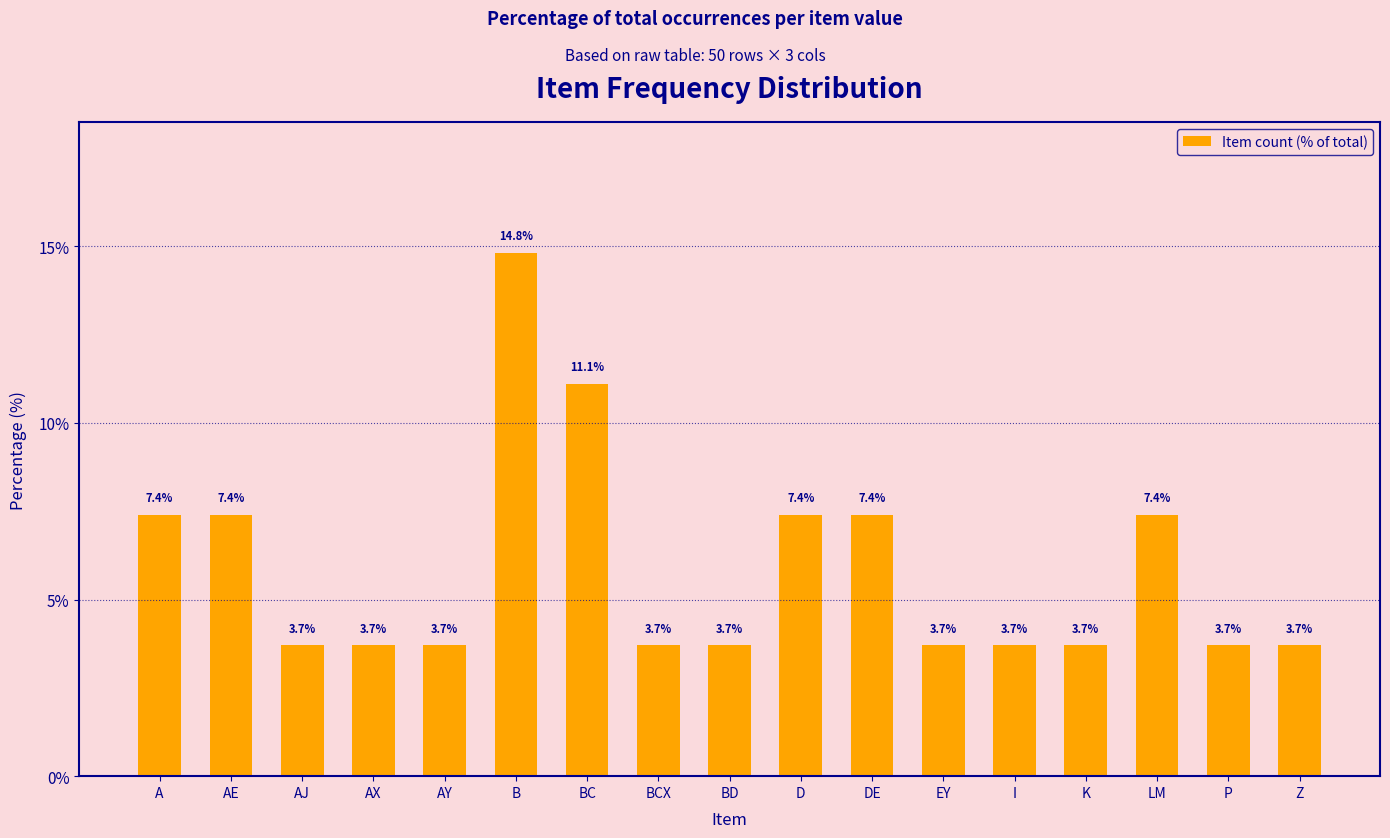

Approximately how many times larger is the value at D compared to AE?

1.0